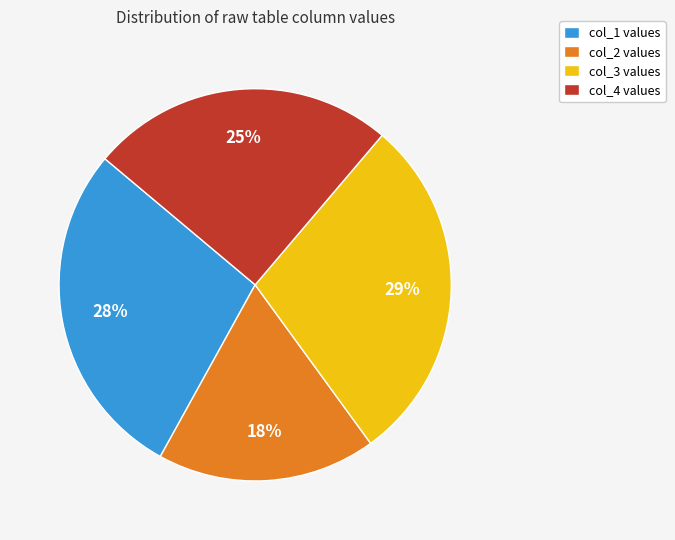

To the nearest percent, what is the difference between the largest and smallest slice percentages?

11%